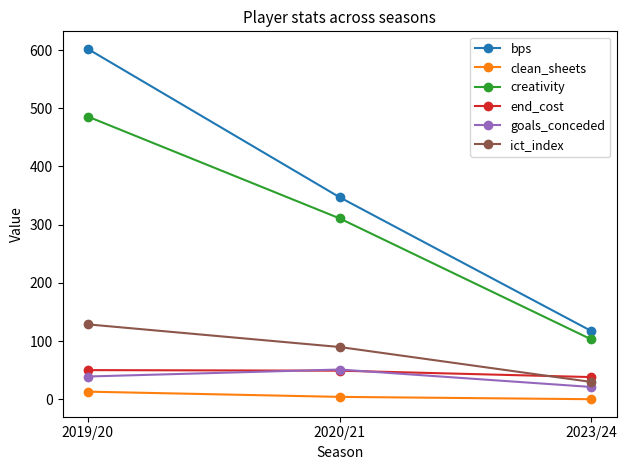

At which category is the sum across all series the highest?

2019/20